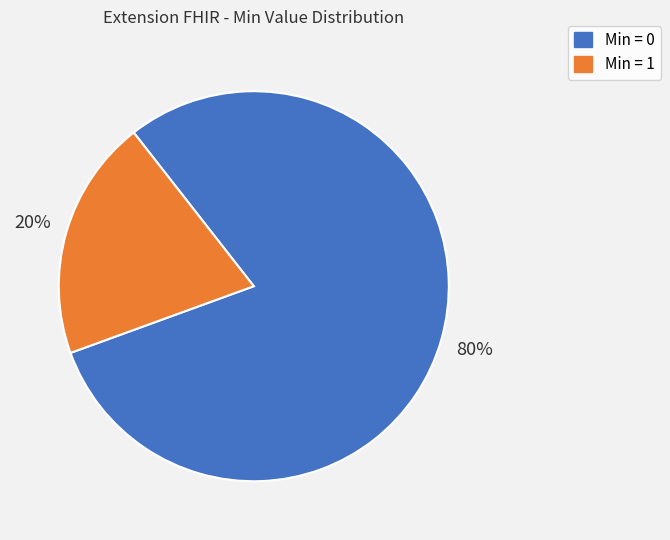

Is there any slice that represents more than half of the pie?

Yes